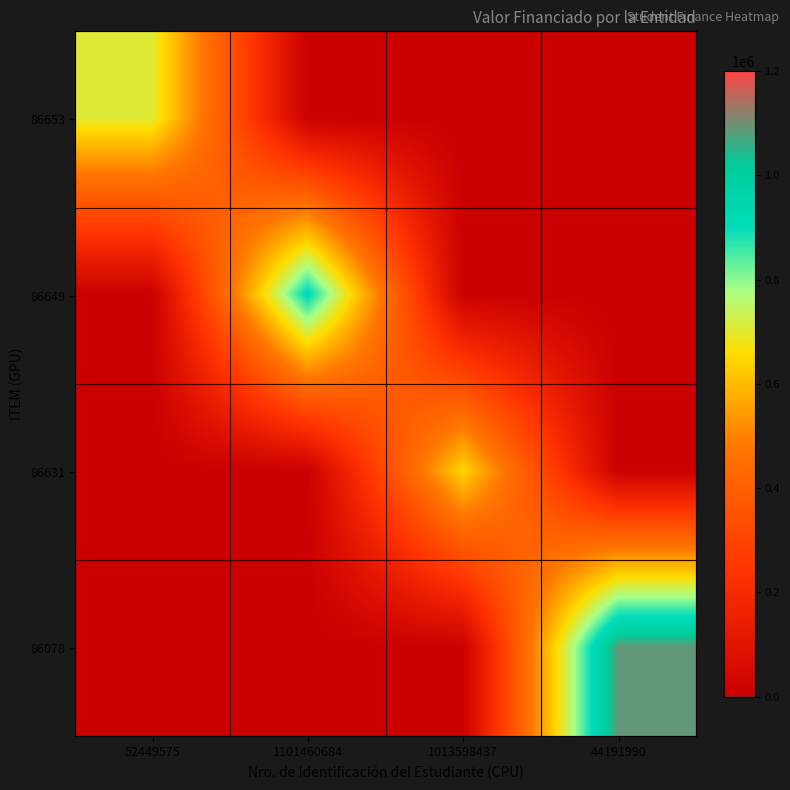

Which series has the widest spread of values?

86078